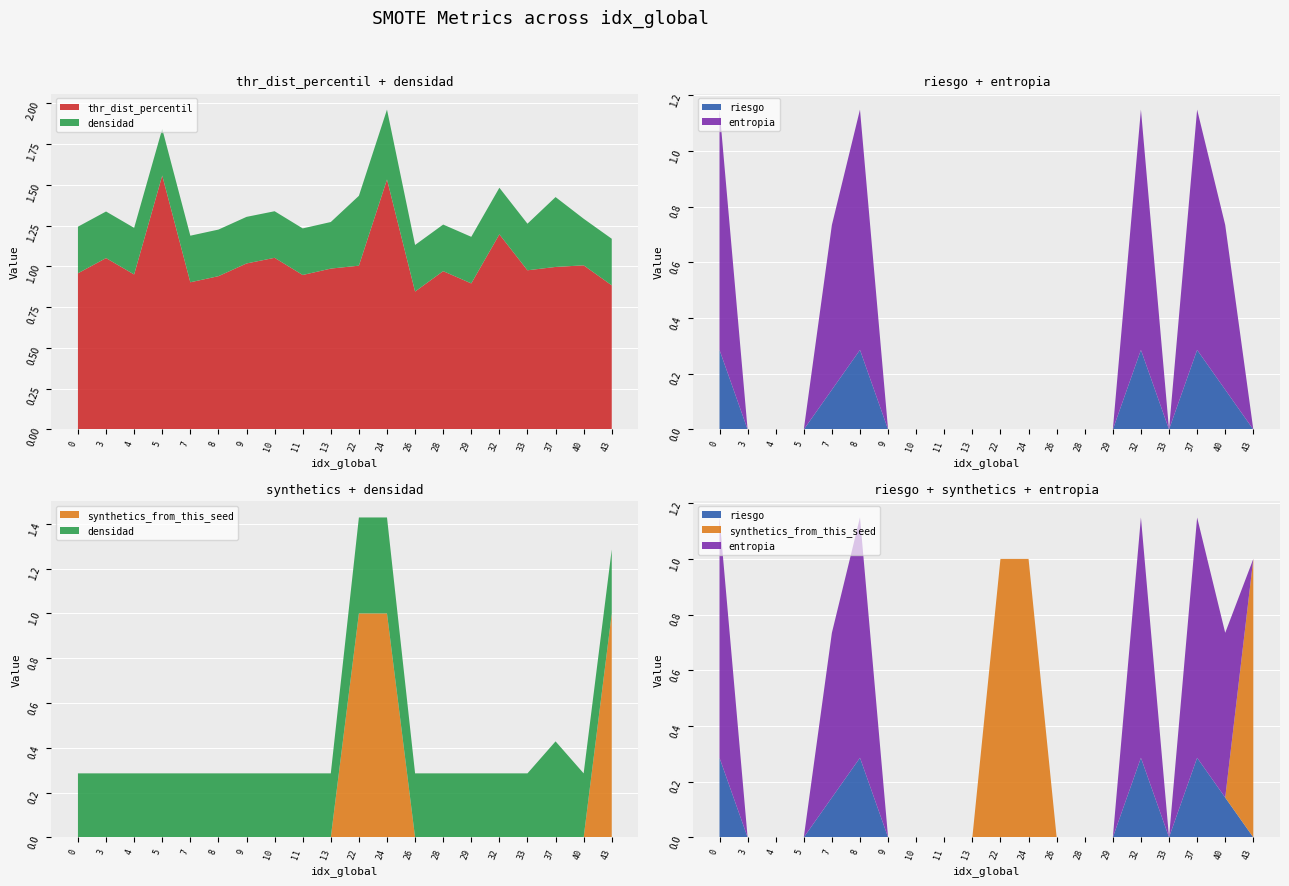

Reading left to right, extract all data points from this chart.

thr_dist_percentil: 1.0	1.1	1.0	1.6	0.9	0.9	1.0	1.1	0.9	1.0	1.0	1.5	0.8	1.0	0.9	1.2	1.0	1.0	1.0	0.9
riesgo: 0.3	0.0	0.0	0.0	0.1	0.3	0.0	0.0	0.0	0.0	0.0	0.0	0.0	0.0	0.0	0.3	0.0	0.3	0.1	0.0
densidad: 0.3	0.3	0.3	0.3	0.3	0.3	0.3	0.3	0.3	0.3	0.4	0.4	0.3	0.3	0.3	0.3	0.3	0.4	0.3	0.3
entropia: 0.9	0.0	0.0	0.0	0.6	0.9	0.0	0.0	0.0	0.0	0.0	0.0	0.0	0.0	0.0	0.9	0.0	0.9	0.6	0.0
synthetics_from_this_seed: 0.0	0.0	0.0	0.0	0.0	0.0	0.0	0.0	0.0	0.0	1.0	1.0	0.0	0.0	0.0	0.0	0.0	0.0	0.0	1.0